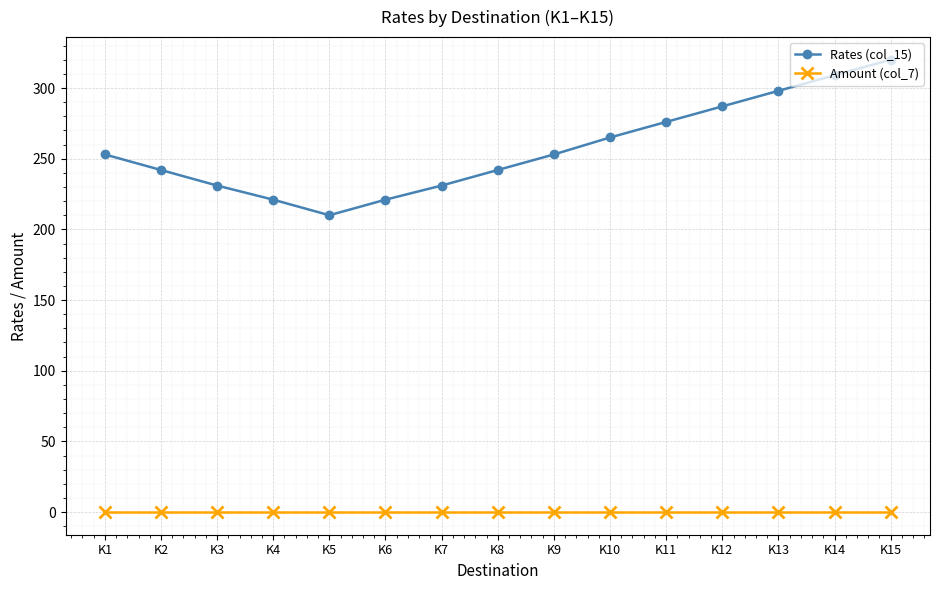

Where is the first local minimum for Rates (col_15)?

K5